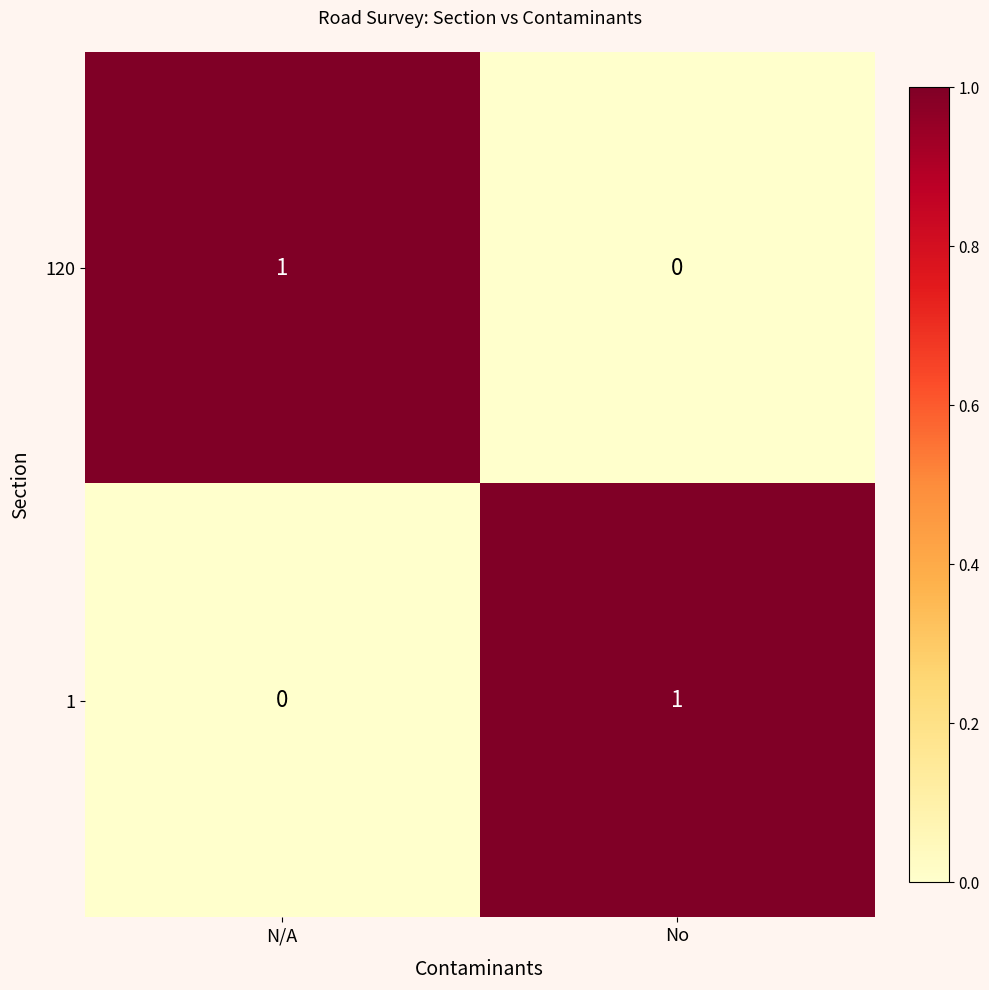

At which label is 120 closest to 0?

No